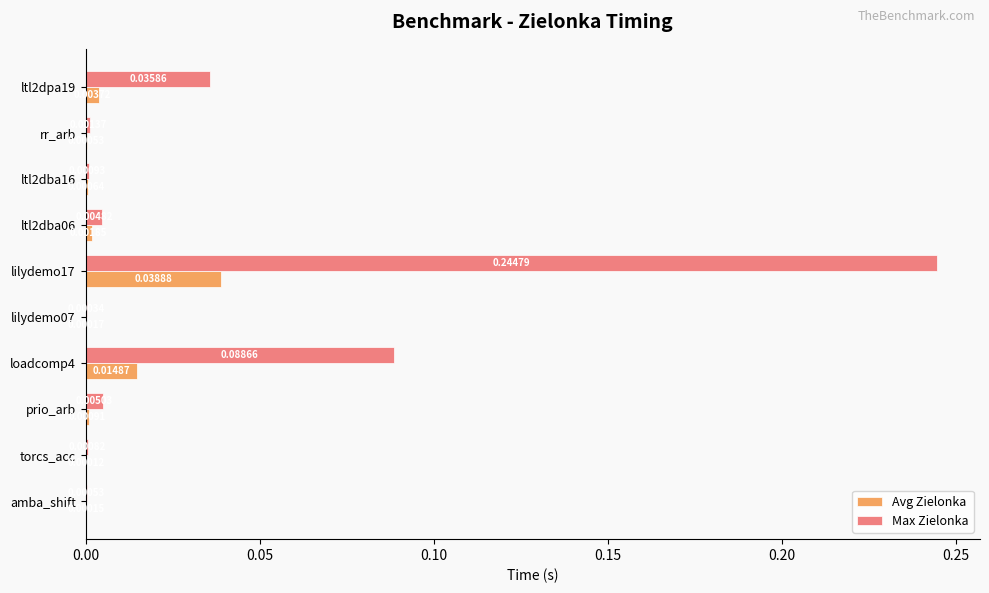

Between loadcomp4 and ltl2dpa19, which series saw the biggest shift?

Max Zielonka